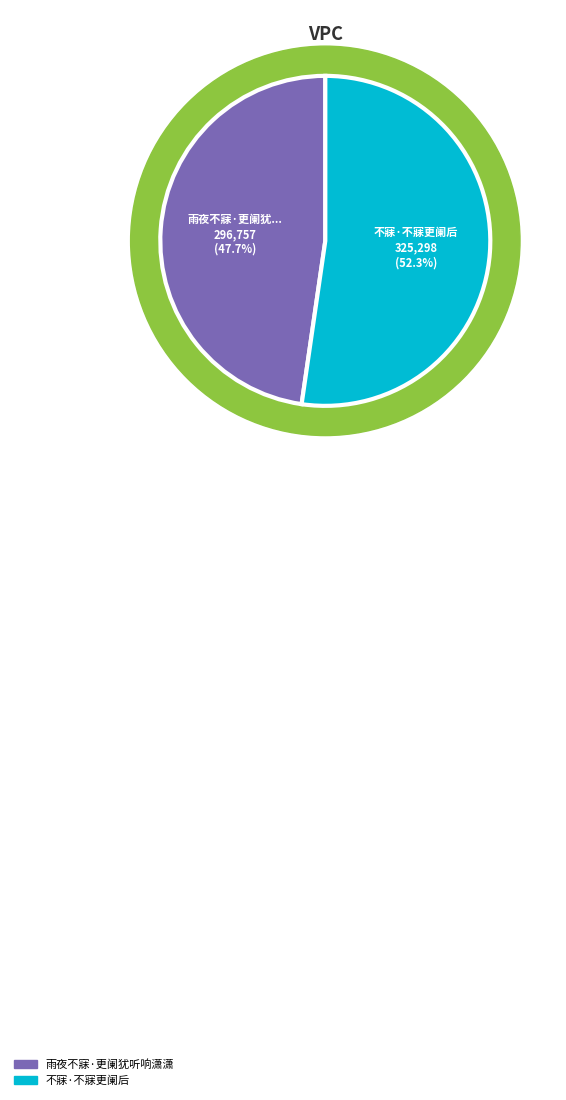

Is the sum of 不寐·不寐更阑后 and 雨夜不寐·更阑犹听响潇潇 greater than half?

Yes